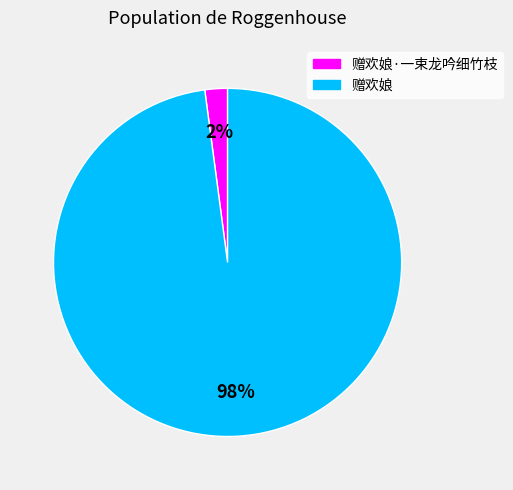

Do 赠欢娘 and 赠欢娘·一束龙吟细竹枝 together represent more than half of the pie?

Yes